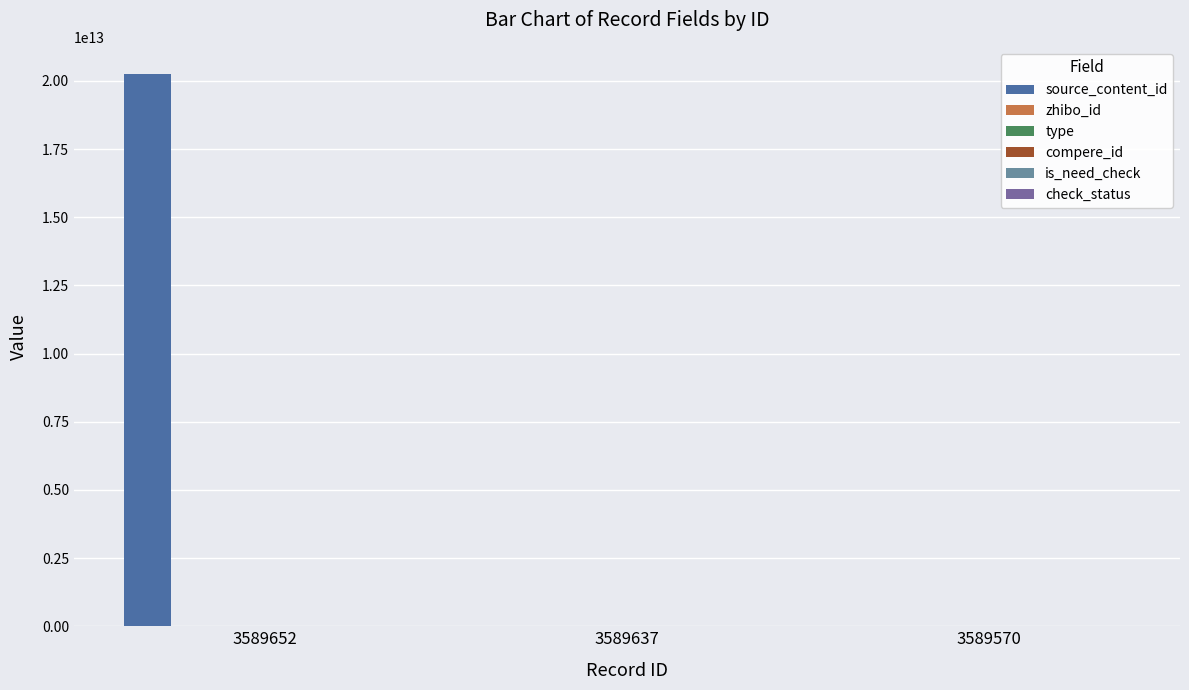

At which label is check_status closest to 1?

3589652